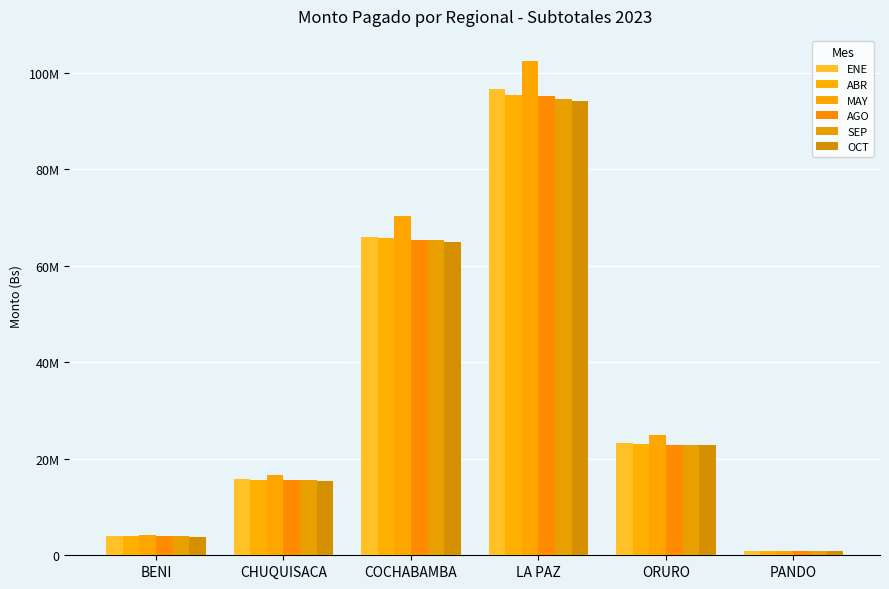

What is the total value across all series at ORURO?

139919344.4